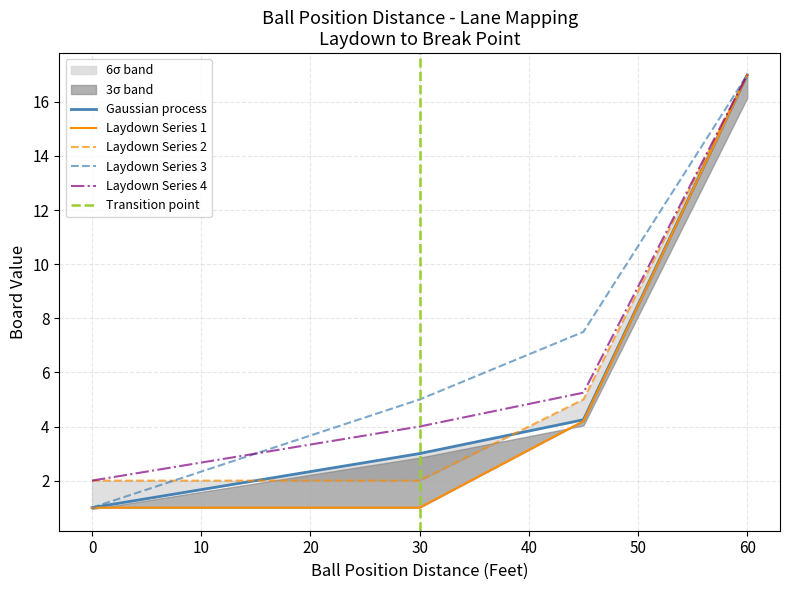

True or false: Laydown Series 3 has a value of 3.6 at 60.

False